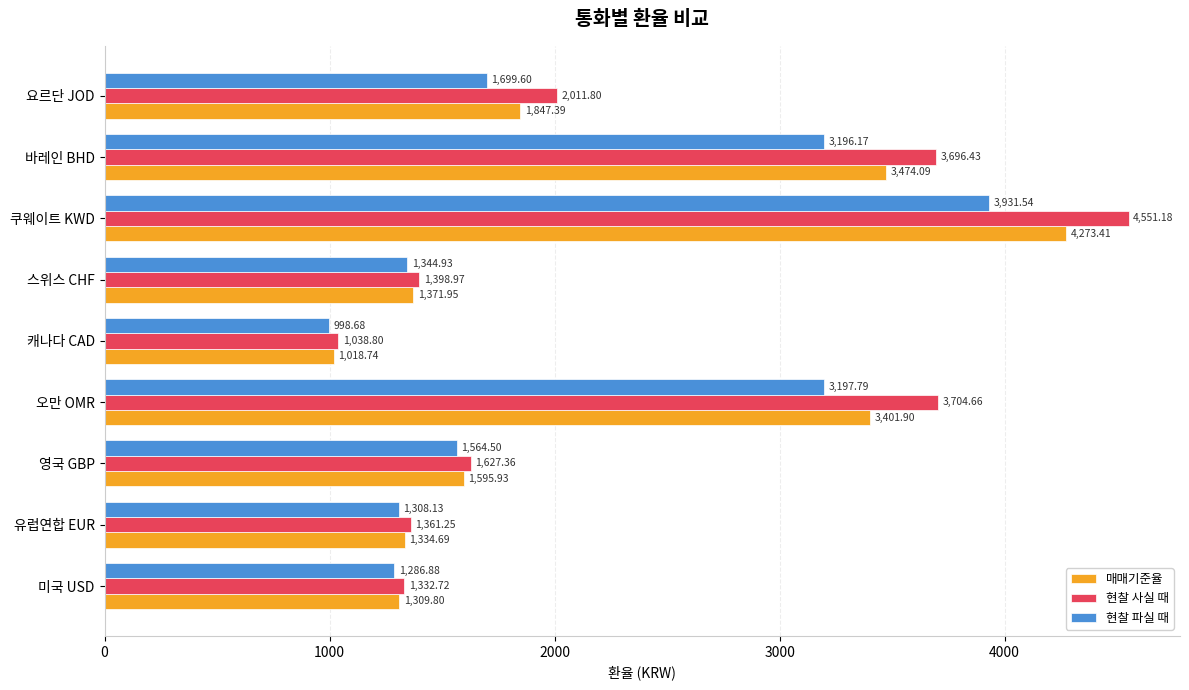

Which series has the largest total across all categories?

현찰 사실 때